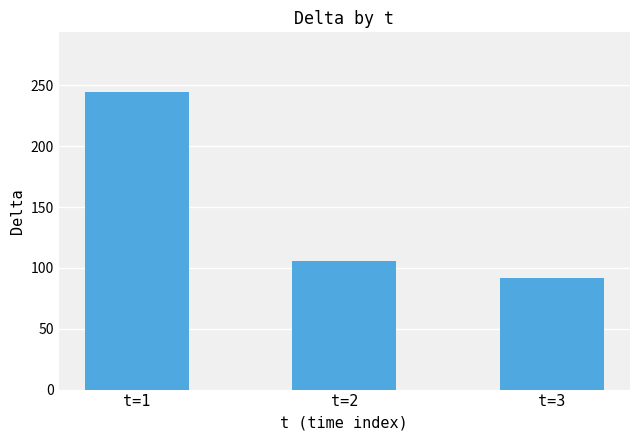

Reading left to right, transcribe all the data shown in this chart.

244.6	106.0	91.8